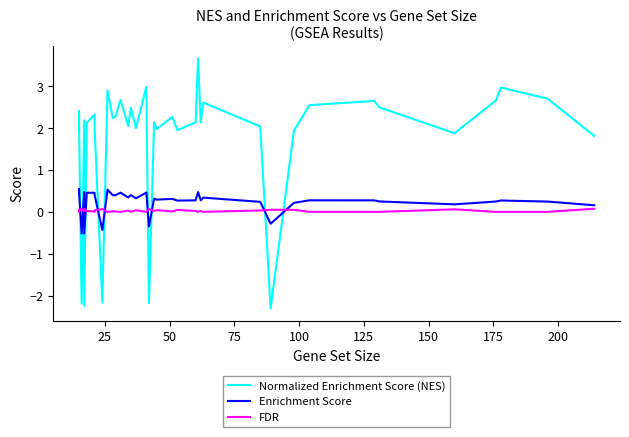

How many data points does each series have?

40